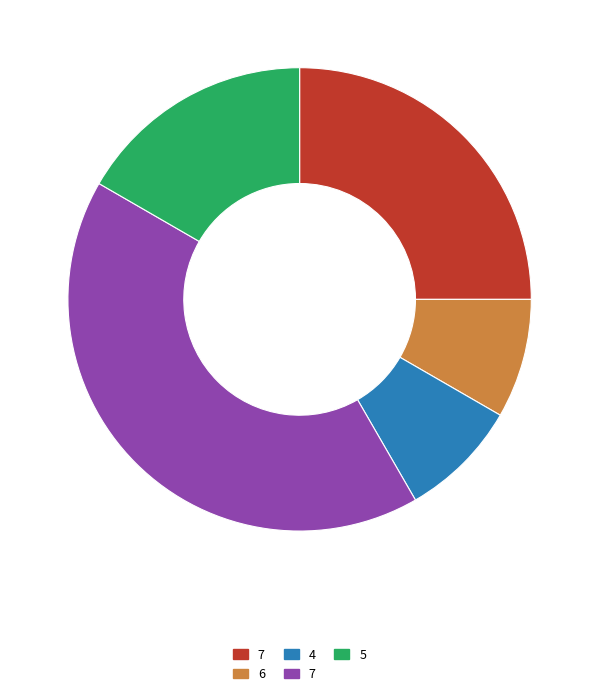

Does any single category account for the majority?

No